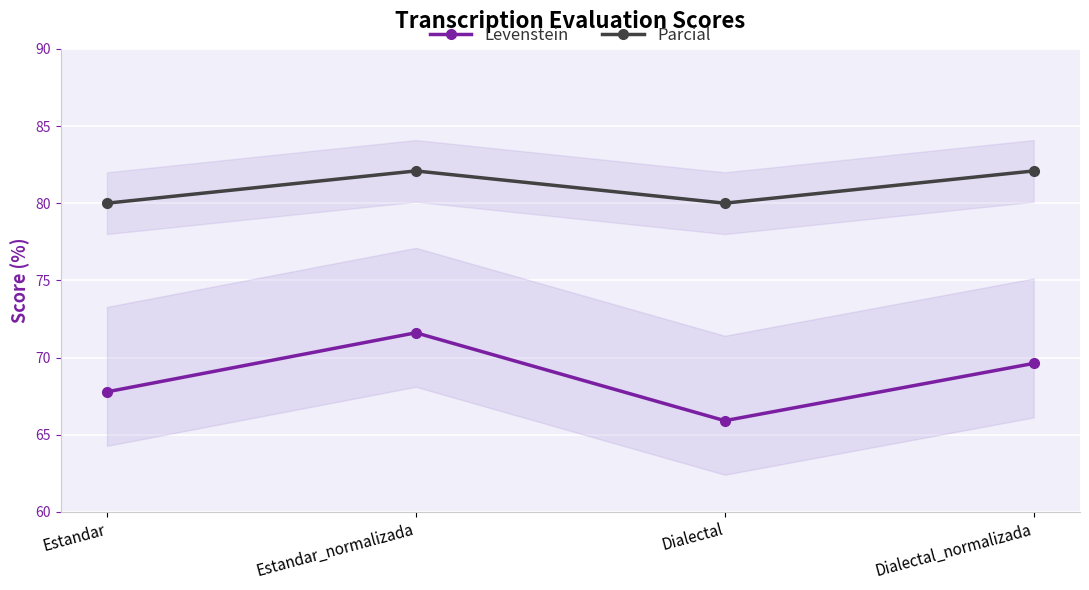

What is the smallest value displayed?

65.9